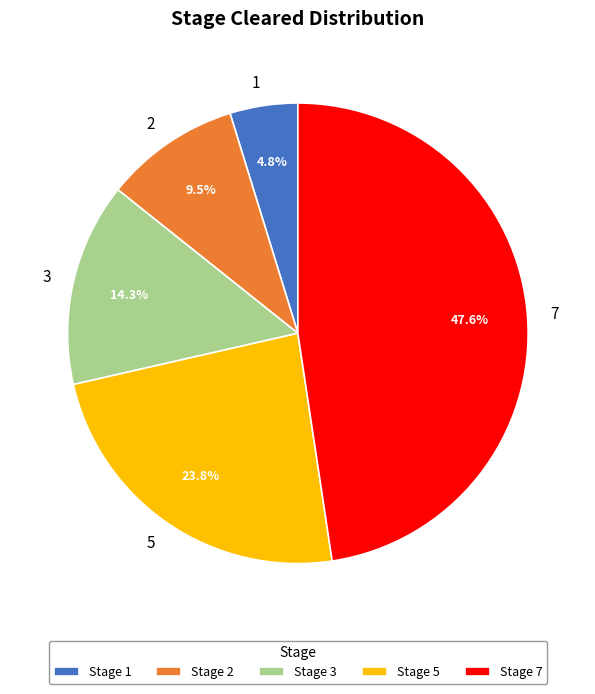

How much of the chart is everything except 5?

76.2%